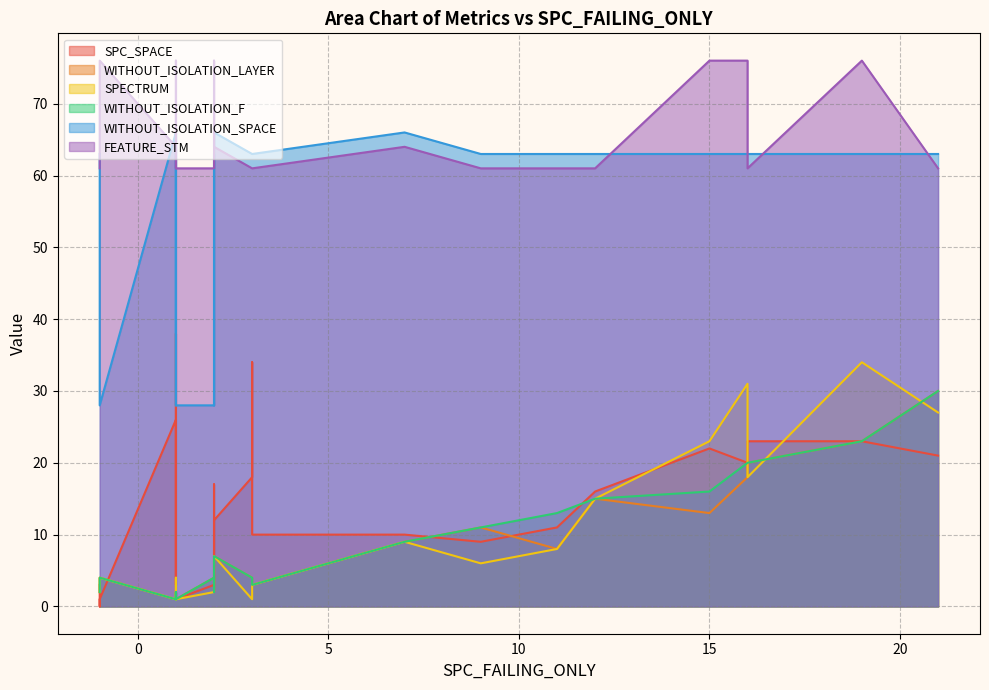

True or false: SPECTRUM and FEATURE_STM cross at least once.

False